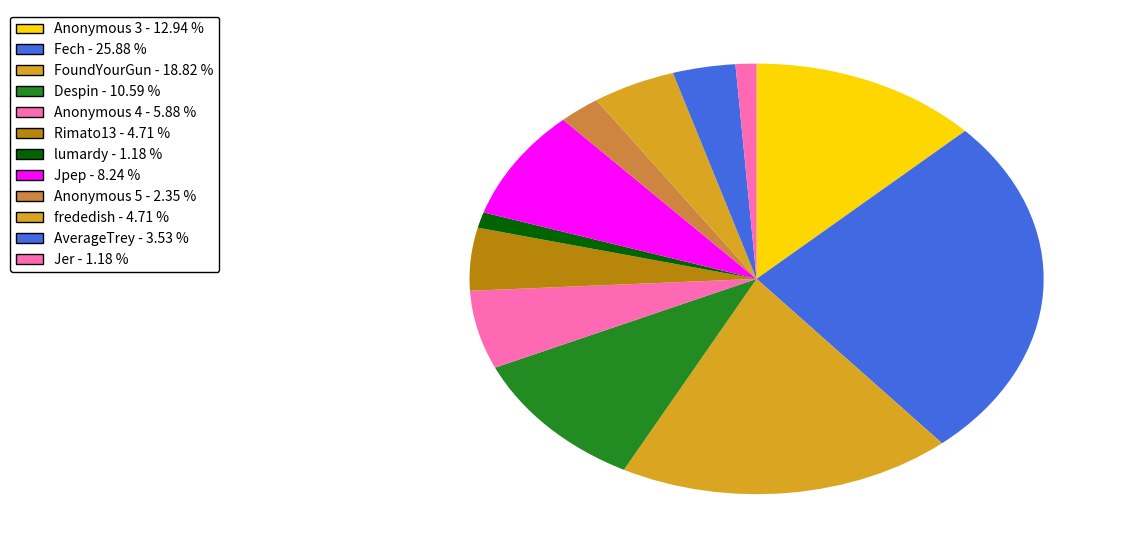

Does lumardy account for over 50% of the chart?

No